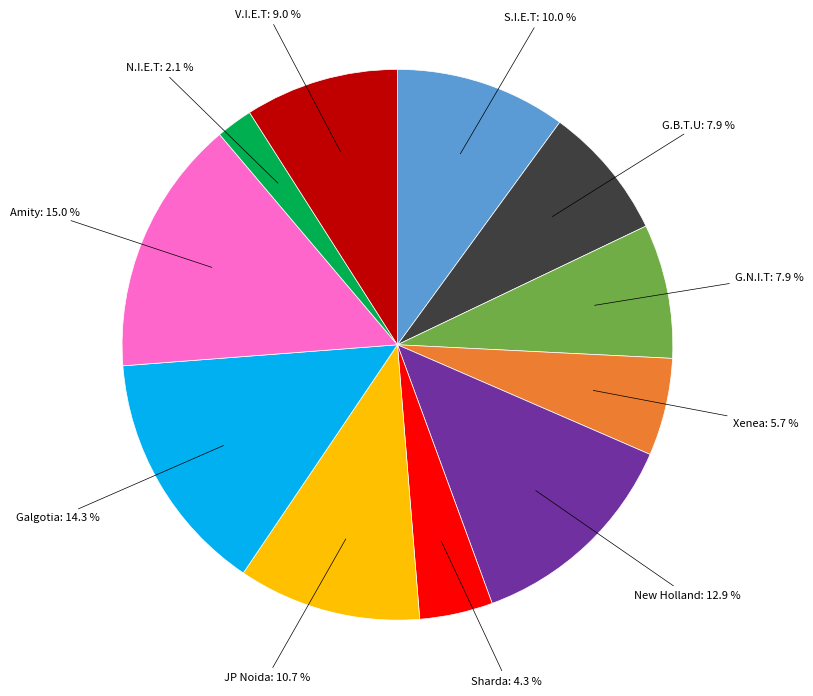

How many segments does this pie chart have?

11